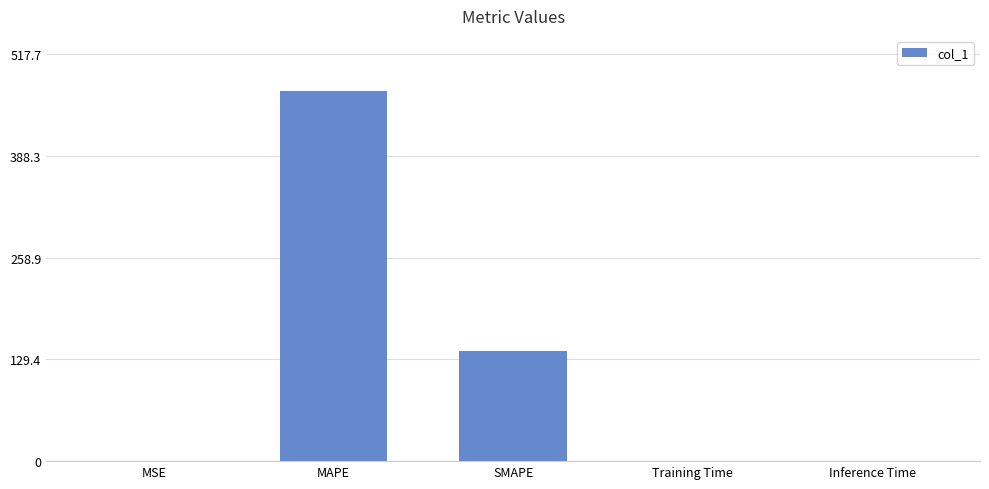

Count the number of data series in this chart.

1